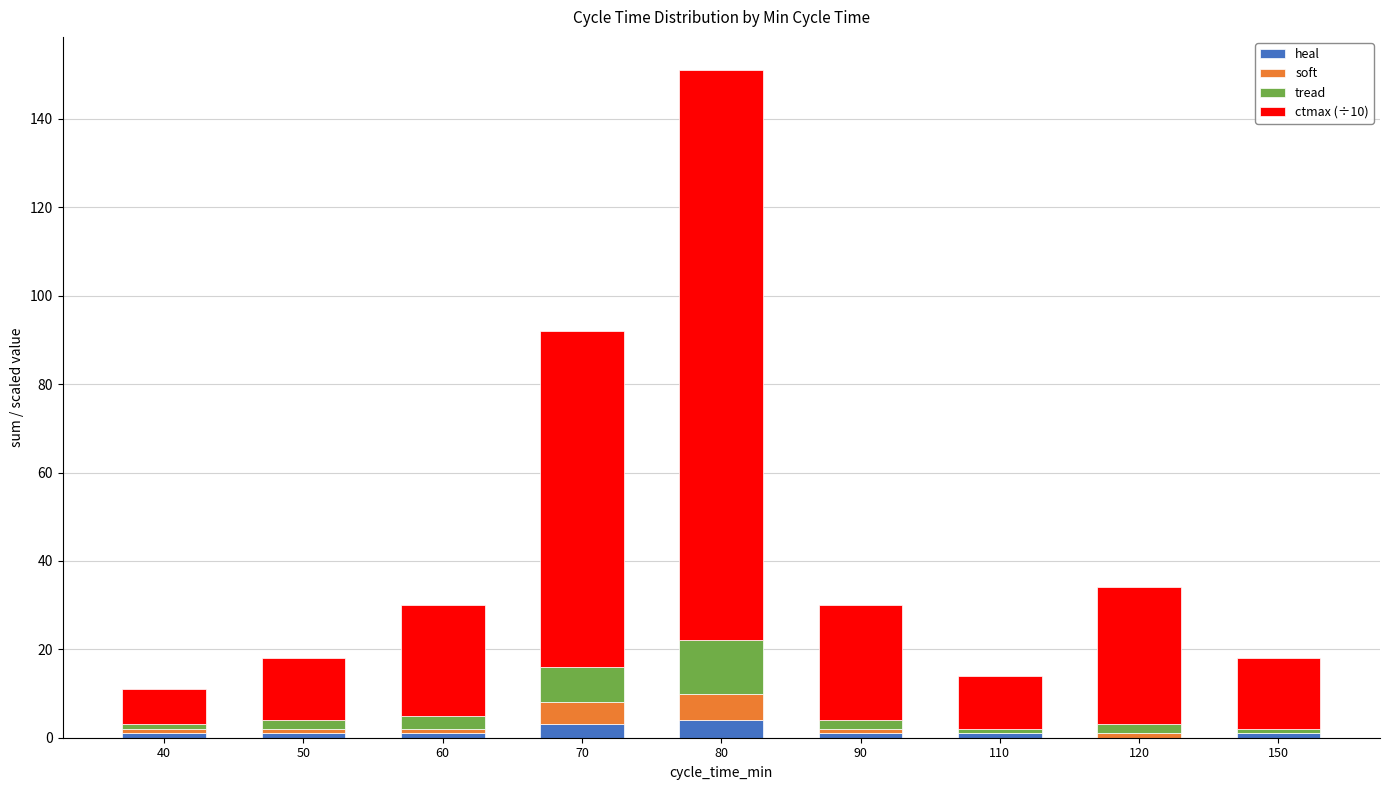

True or false: heal has a value of 1 at 60.

True